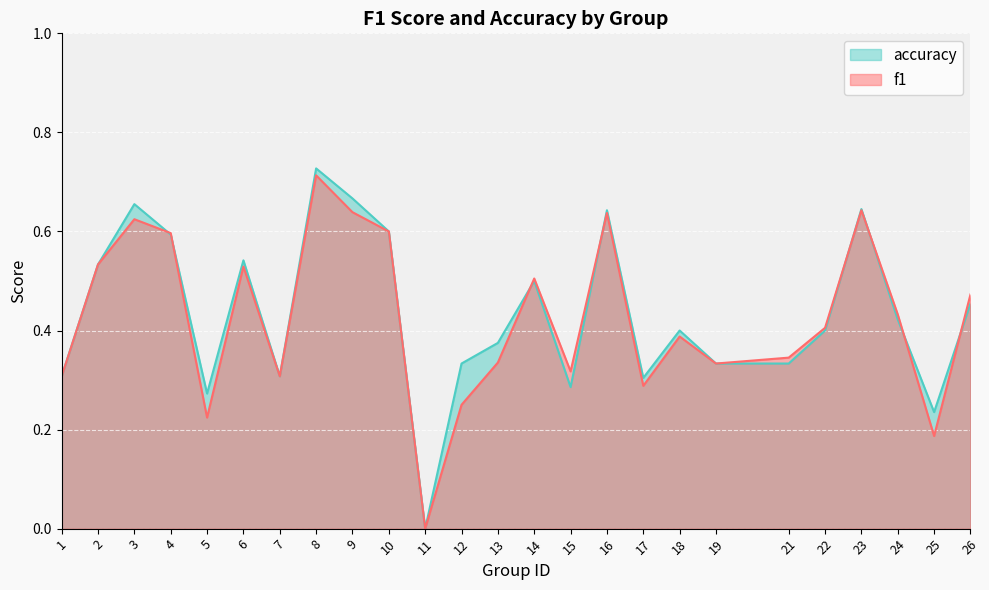

Count the number of categories in the chart.

25